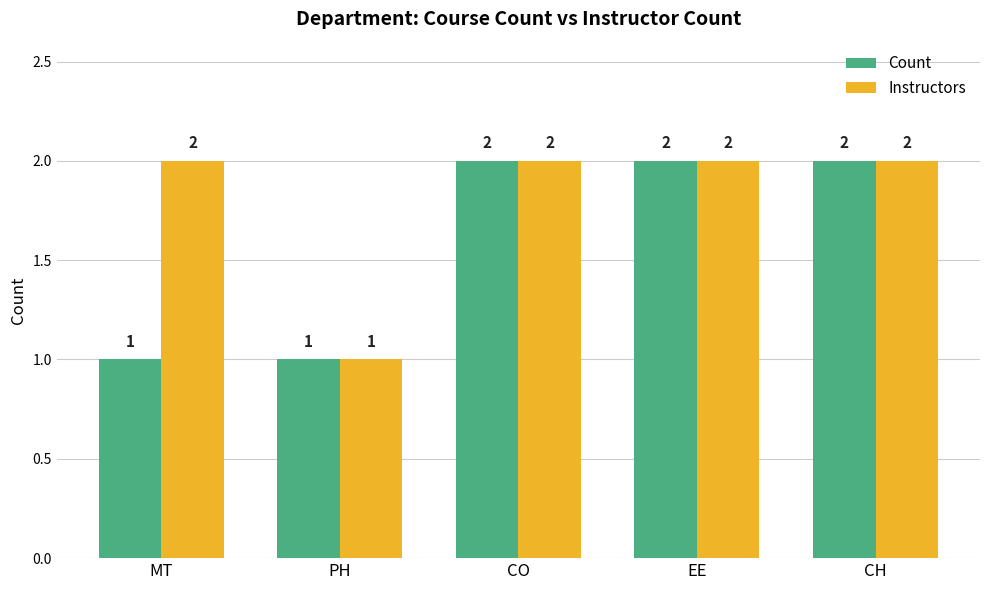

The Instructors series shows 2 at CH. True or false?

True